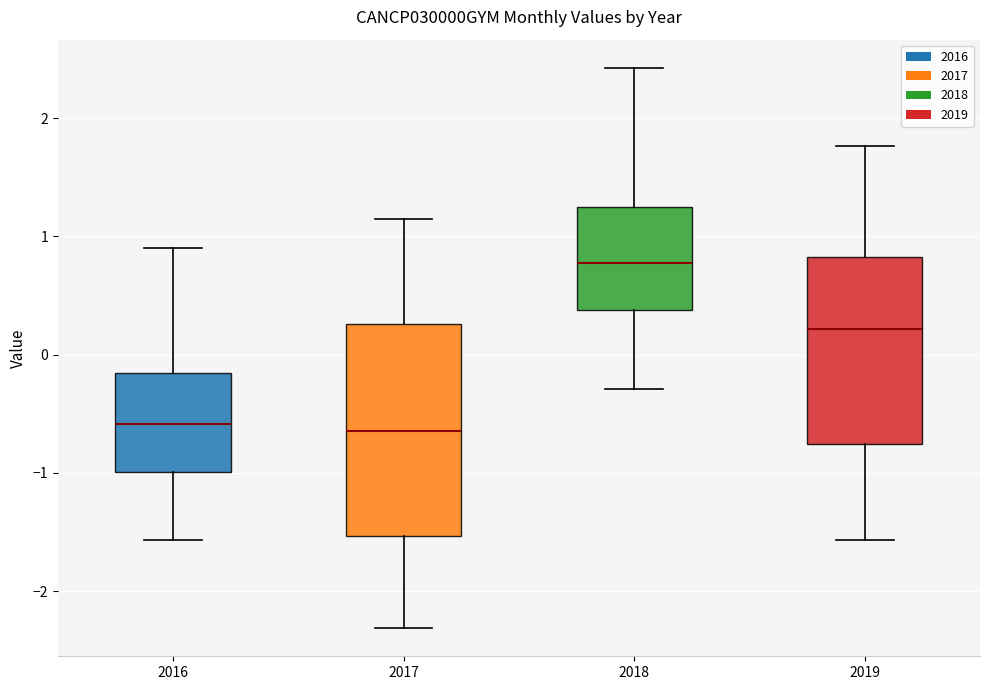

Which box is the tallest, from its lower edge to its upper edge?

2017